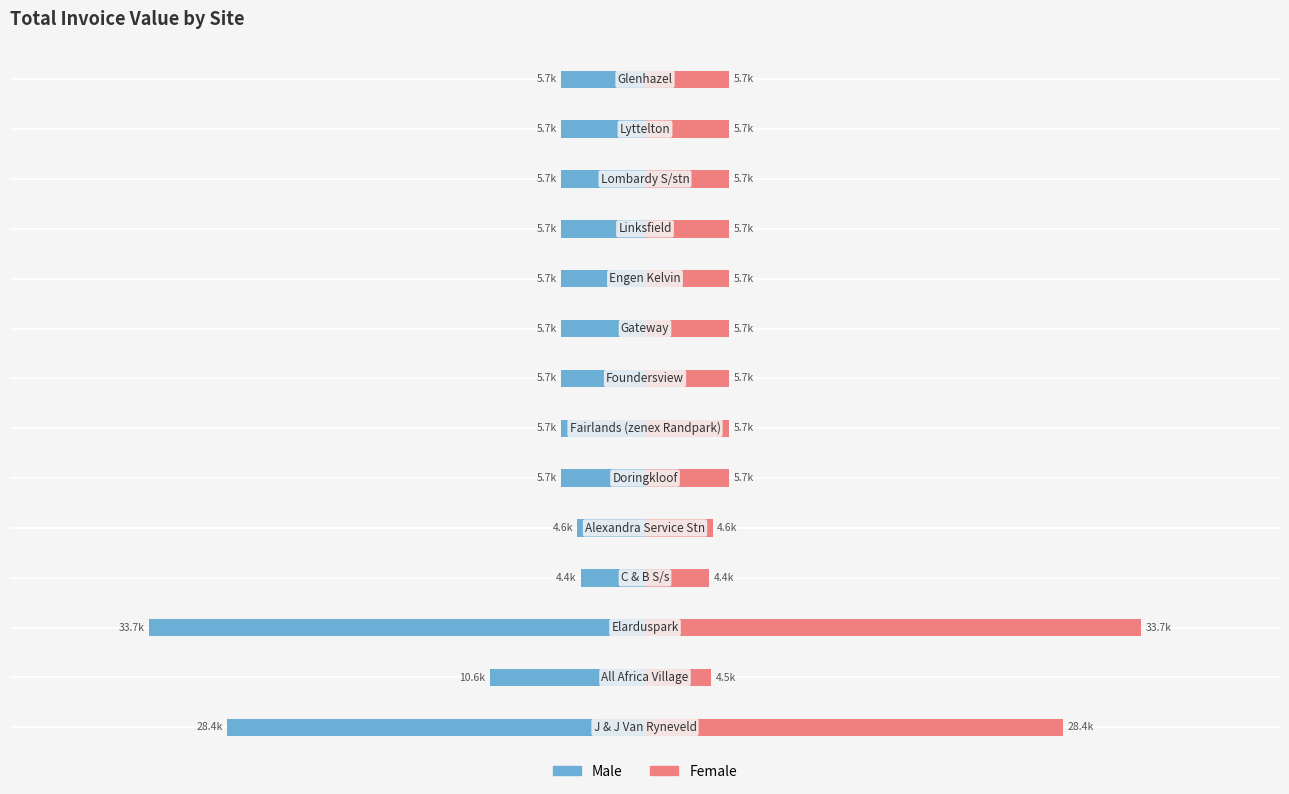

What is the highest value of the Female series?

33694.2